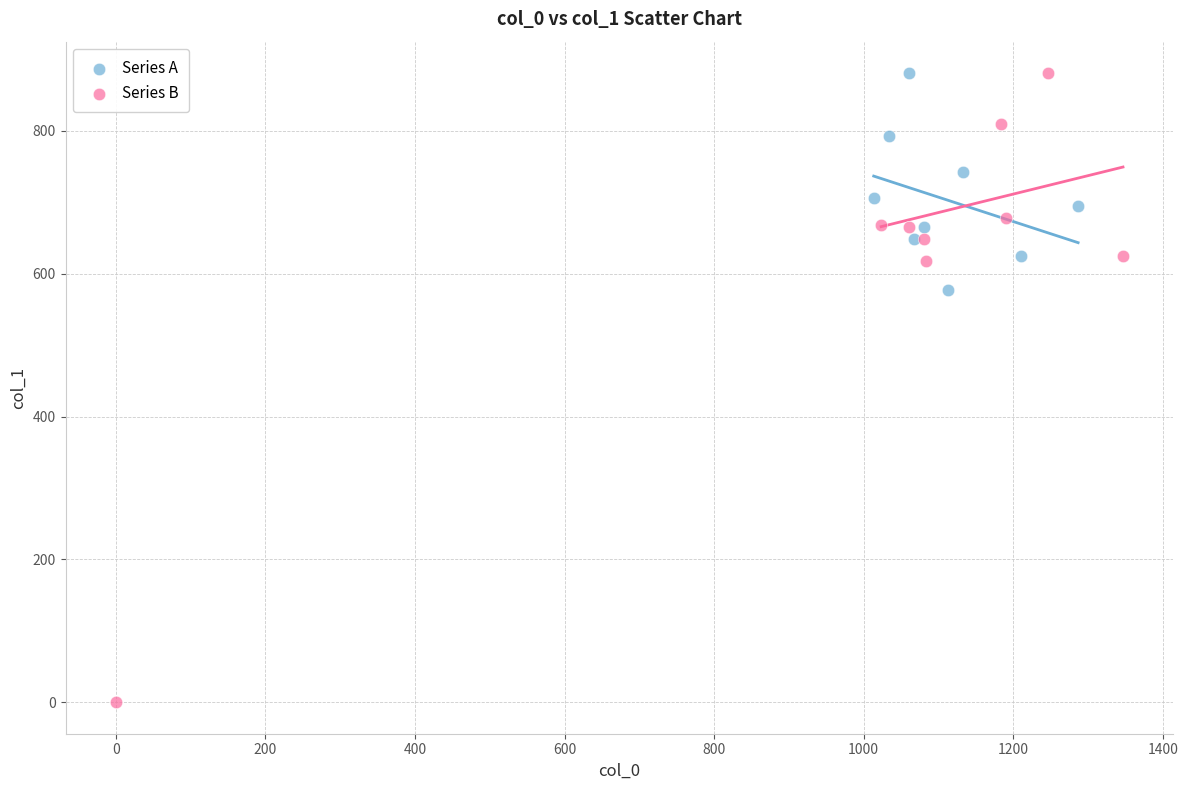

Which series contains the lowest Y value?

Series B